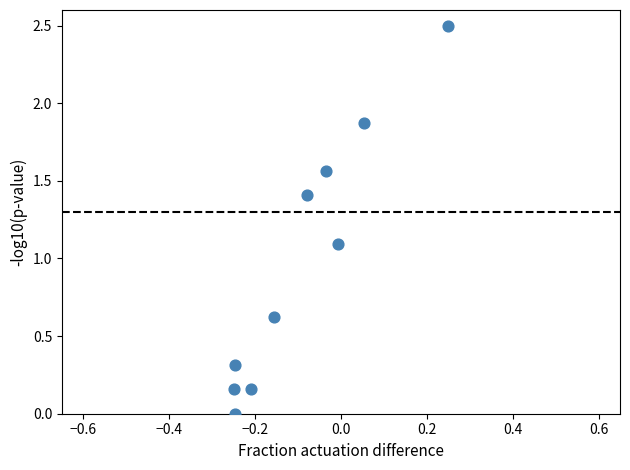

What Y value in the scatter plot is closest to 1?

1.1